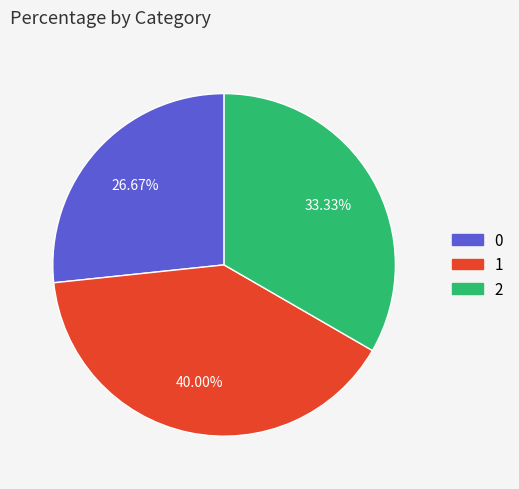

To the nearest percent, what is the combined percentage of 1 and 0?

67%